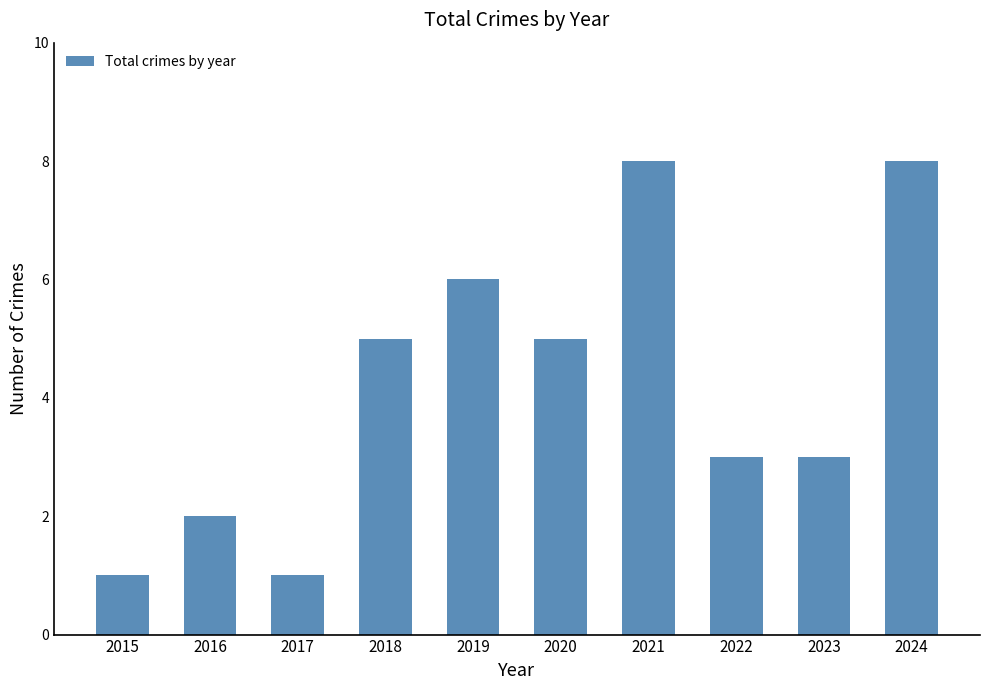

What is the greatest value displayed?

8